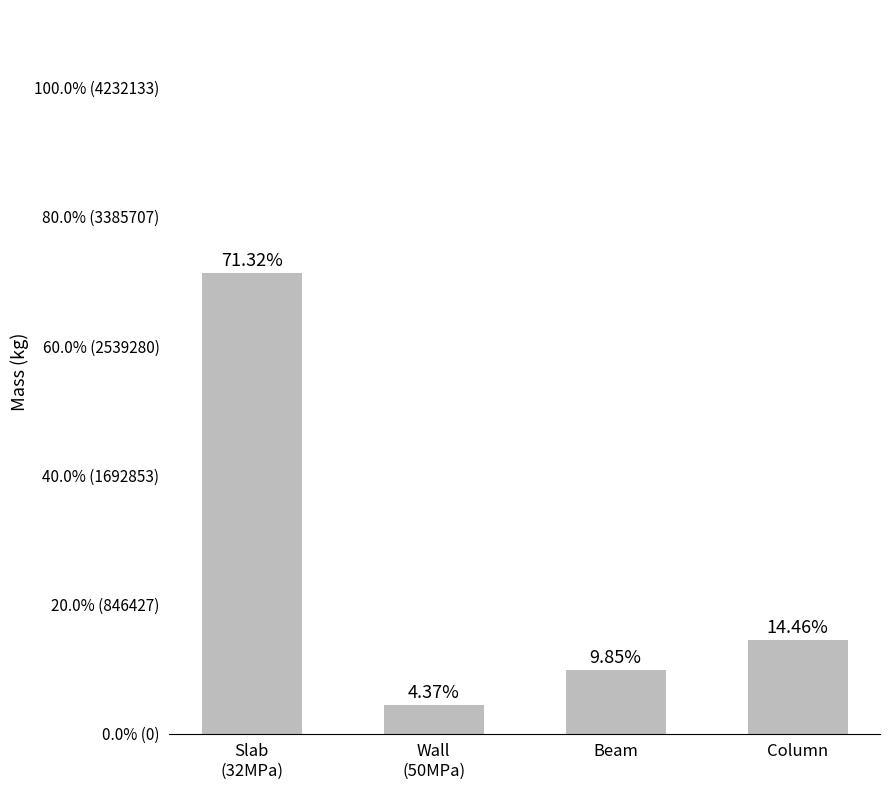

What is the difference between the maximum and minimum values?

2833497.2